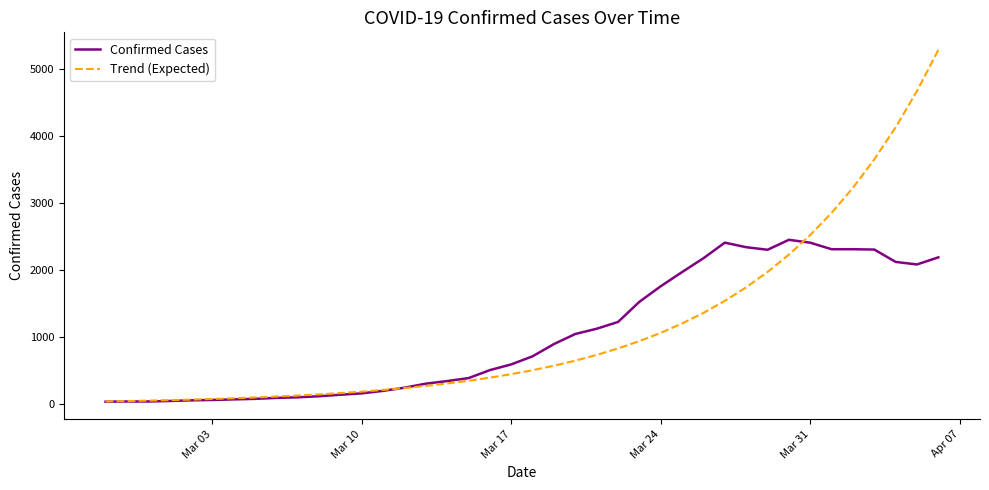

True or false: Trend (Expected) and Confirmed Cases cross at least once.

True